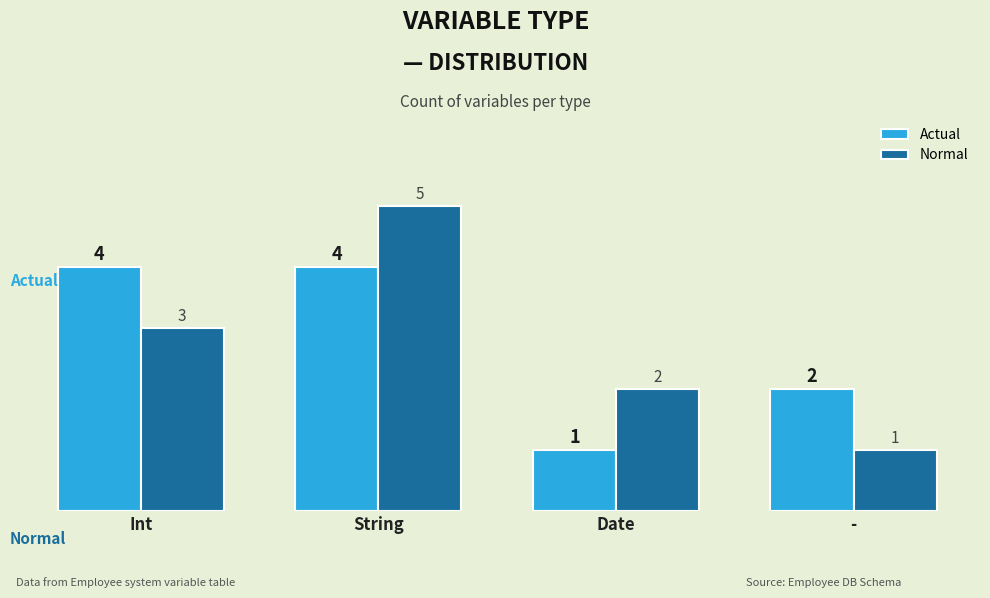

How many groups of bars are there?

4